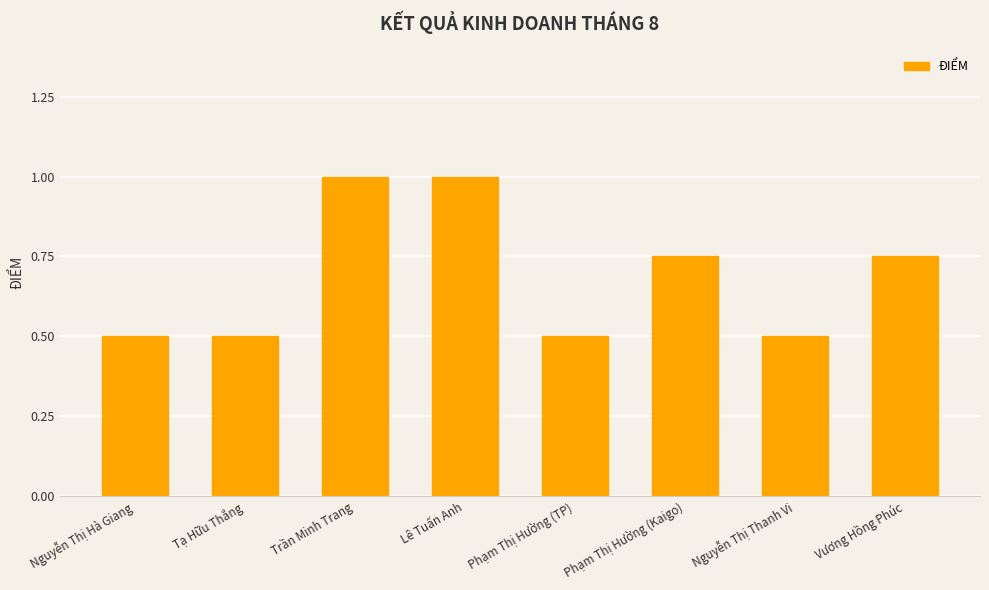

Are the bars horizontal?

No